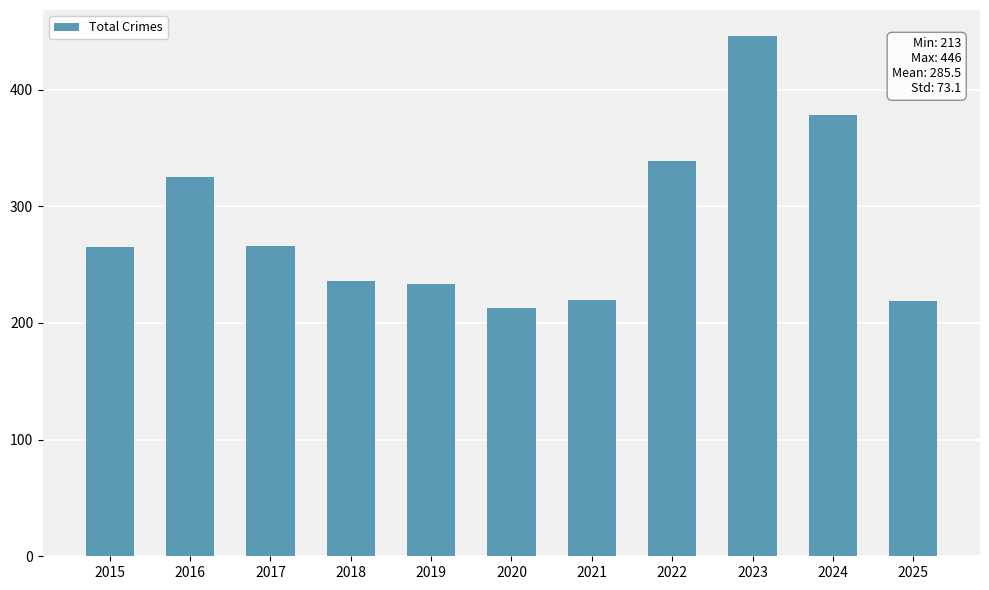

Where is the data nearest to the value 329?

2016